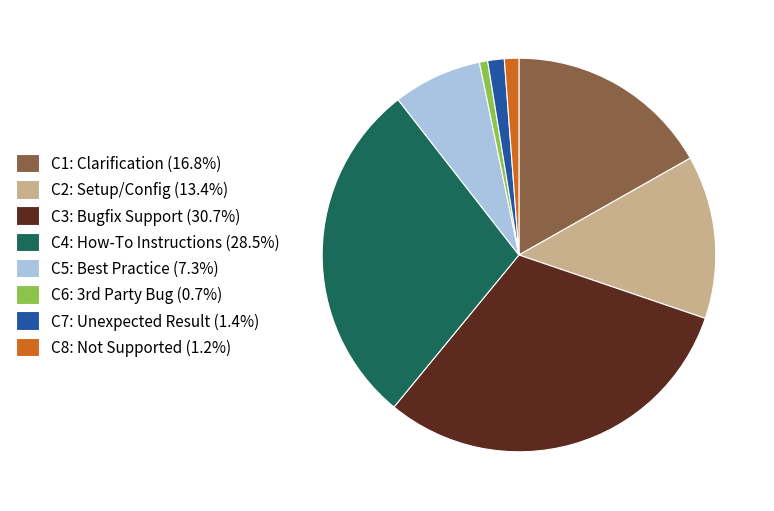

Count the number of slices in the pie.

8